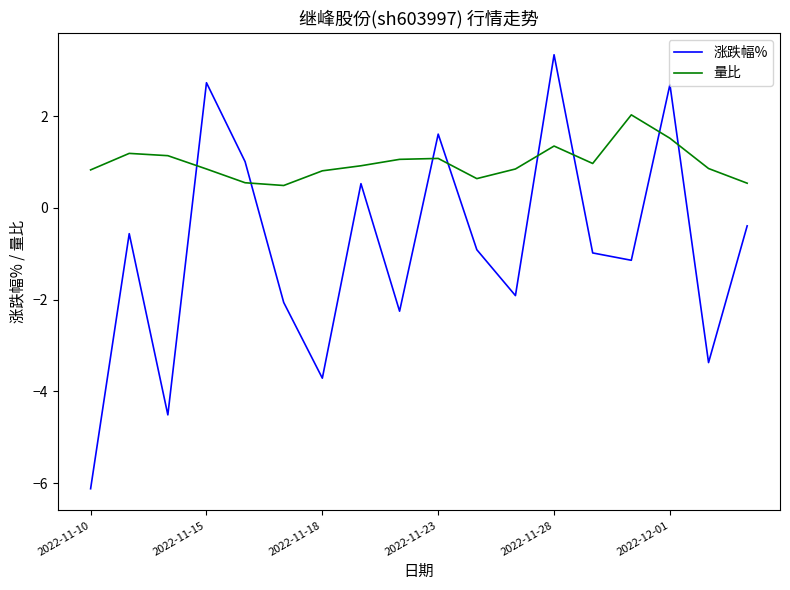

True or false: 量比 and 涨跌幅% cross at least once.

True